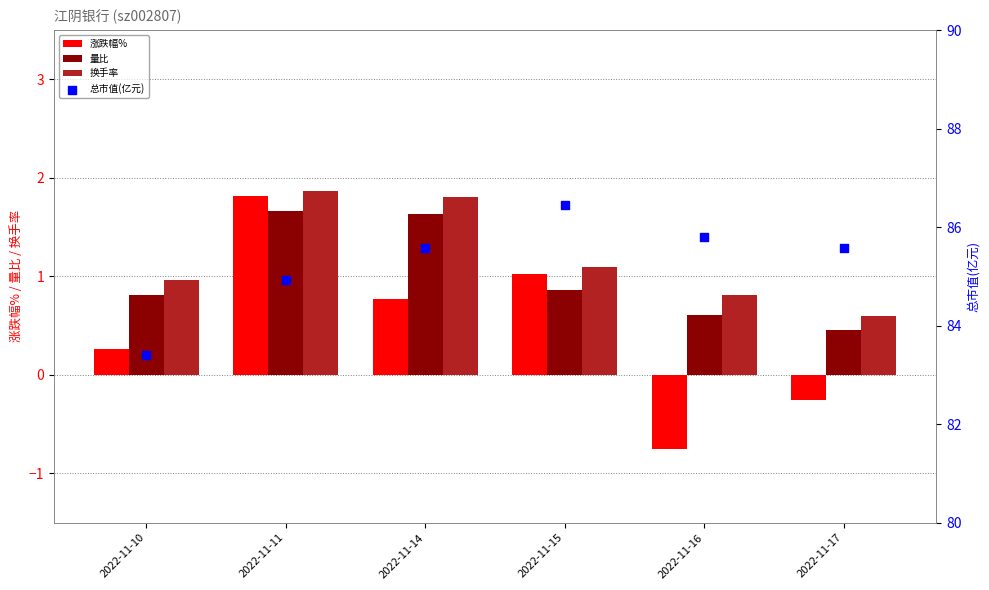

At how many categories does at least one series exceed 66?

6